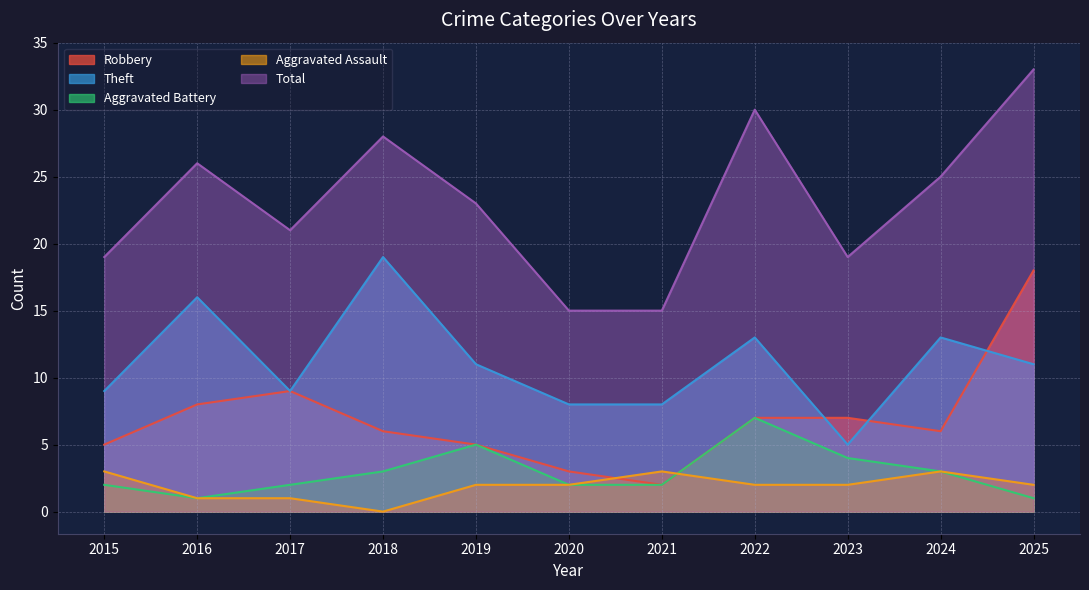

Which category has the lowest value in the Aggravated Assault series?

2018